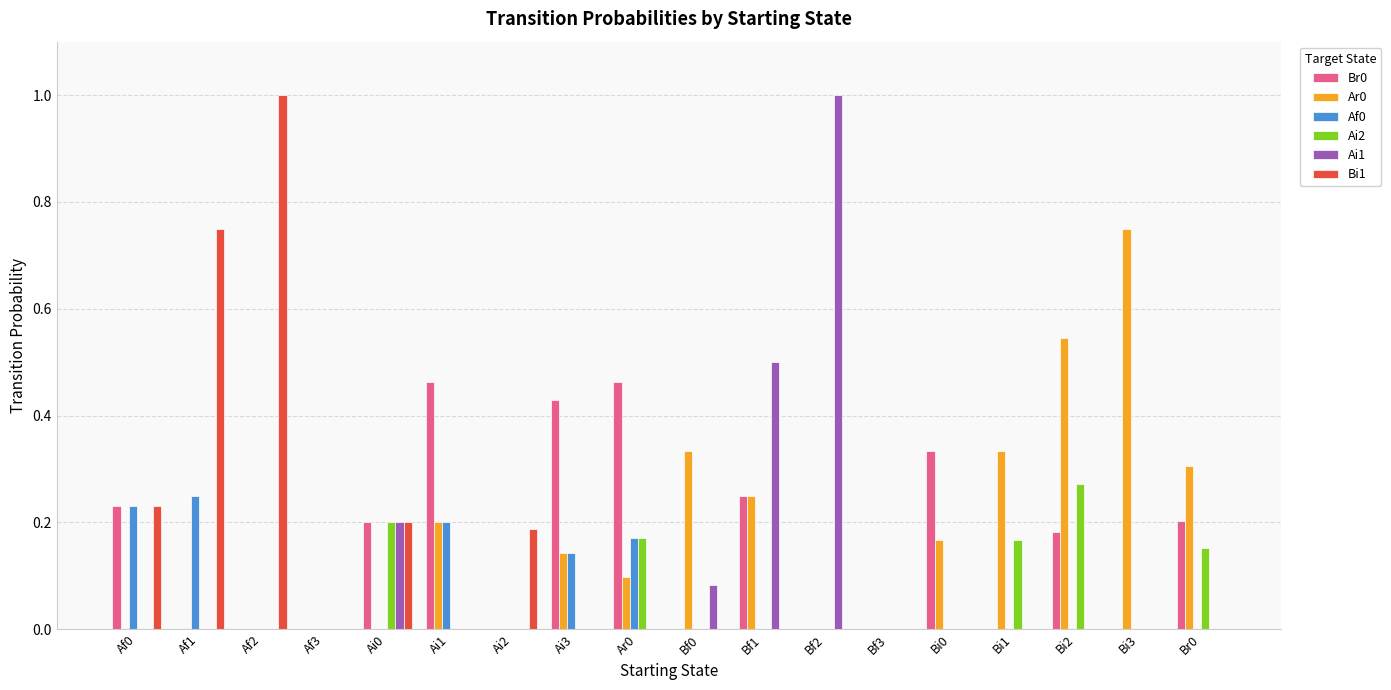

Are the bars horizontal?

No